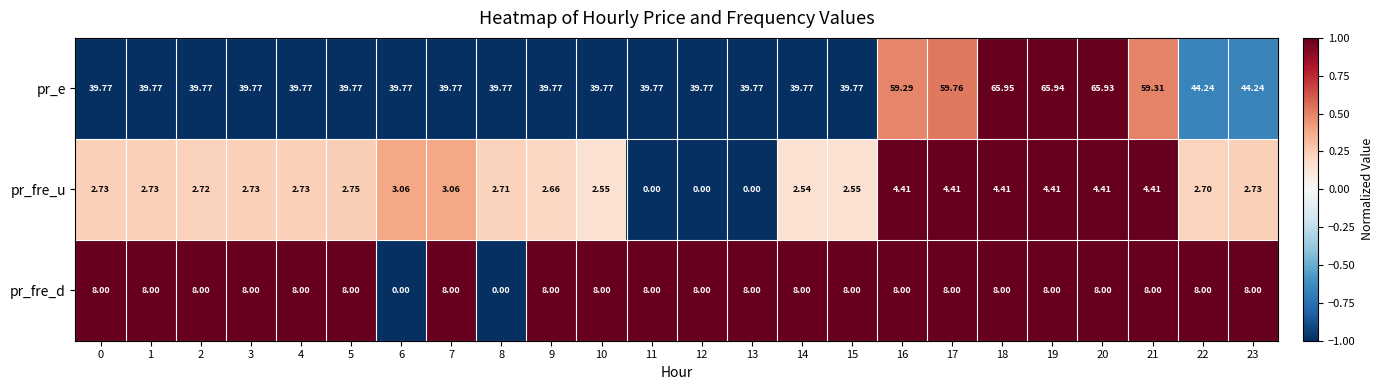

Rank the series by their maximum value, from highest to lowest.

pr_e, pr_fre_d, pr_fre_u